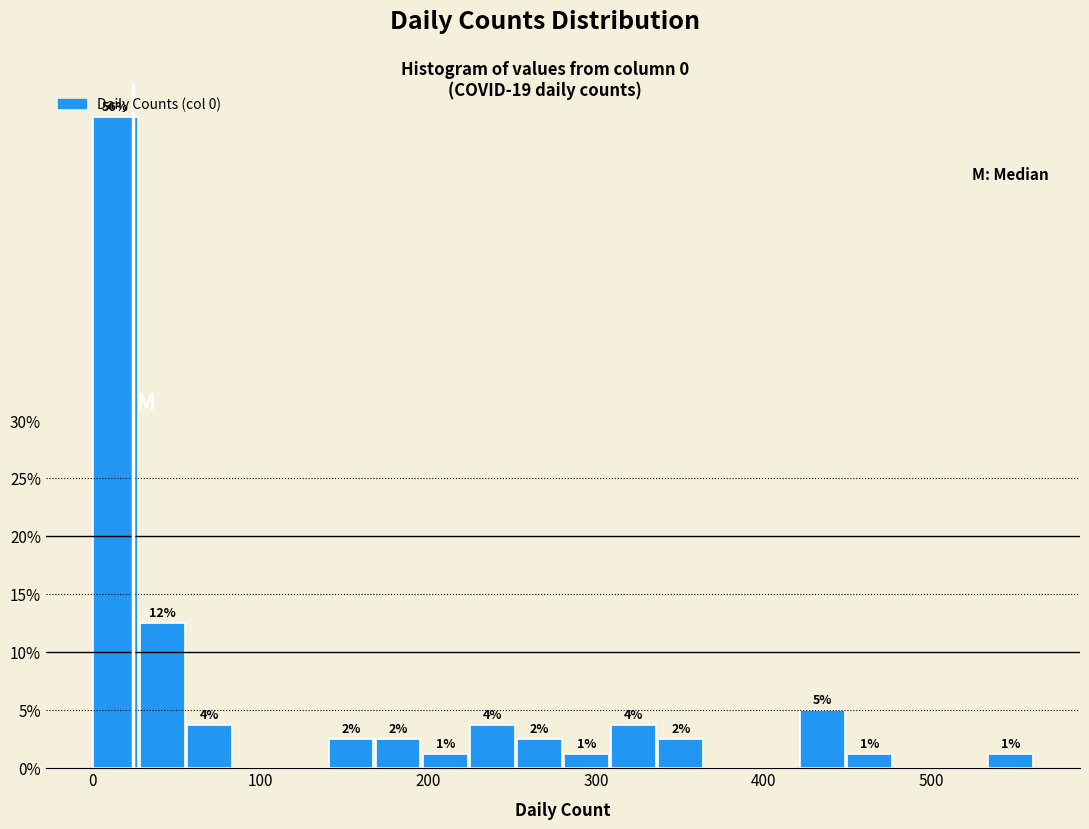

Read against the x-axis, roughly where is the centre of the tallest bar?

10